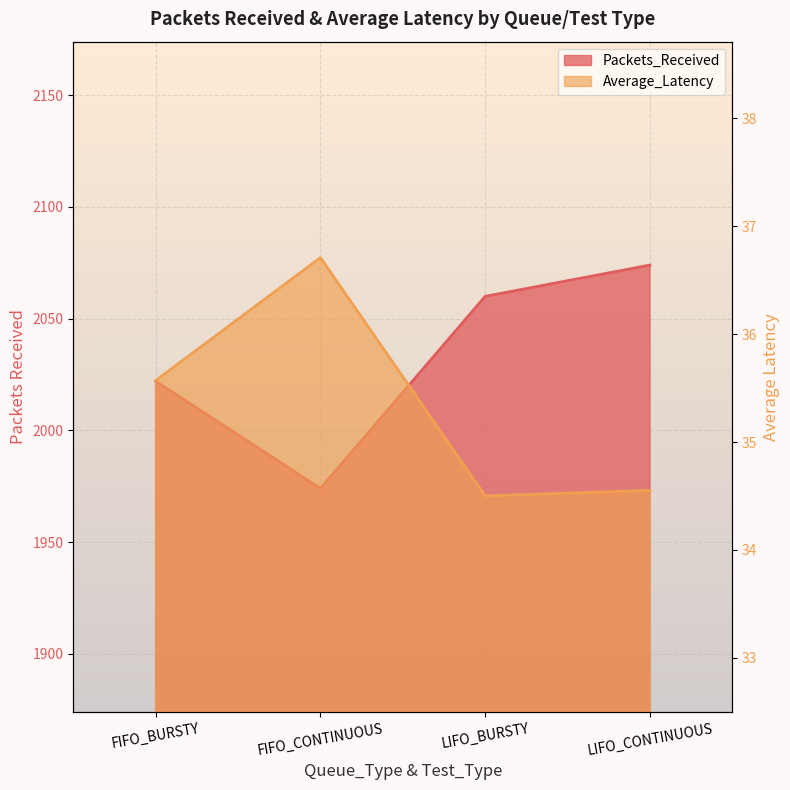

Which series changed the most between FIFO_BURSTY and FIFO_CONTINUOUS?

Packets_Received